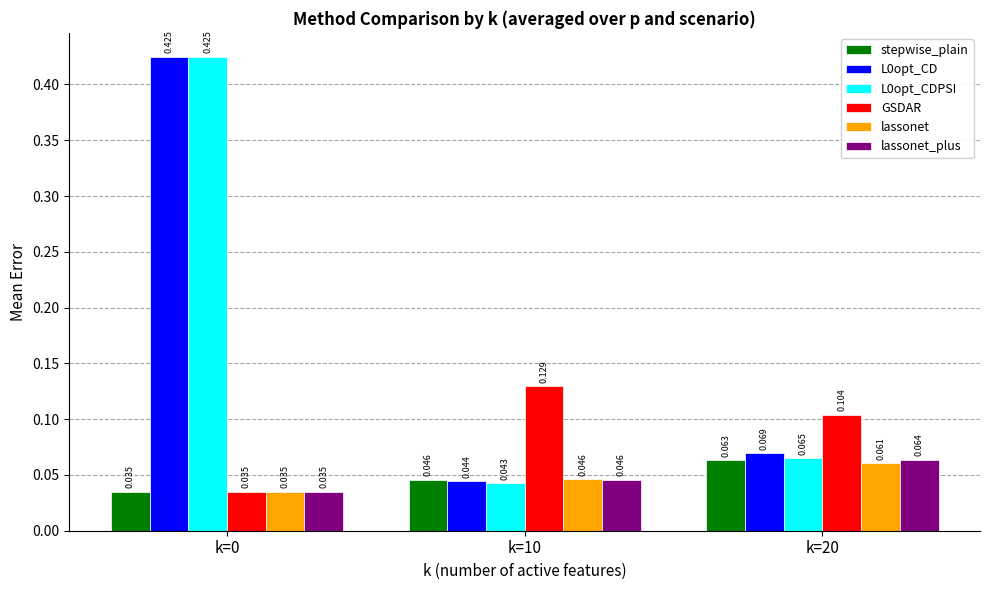

Is the value of GSDAR at k=20 greater than the value of lassonet at k=10?

Yes